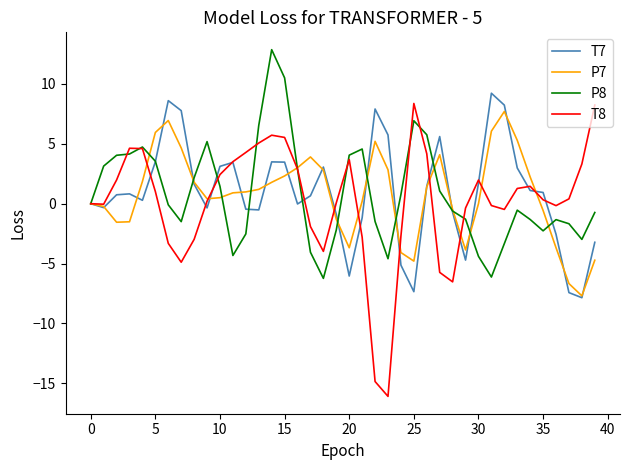

Which series ends up on top after the final intersection of P7 and P8?

P8